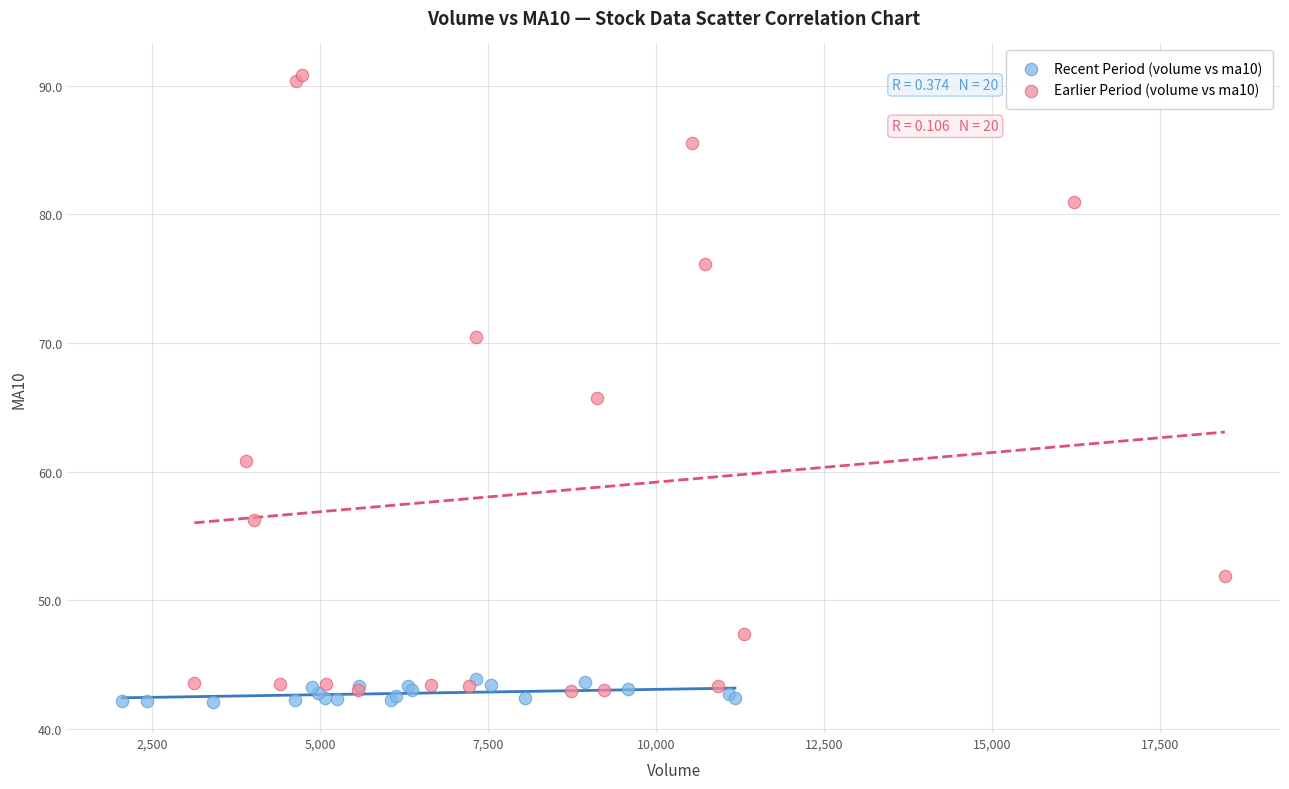

Which series has the largest Y range (max minus min)?

Earlier Period (volume vs ma10)